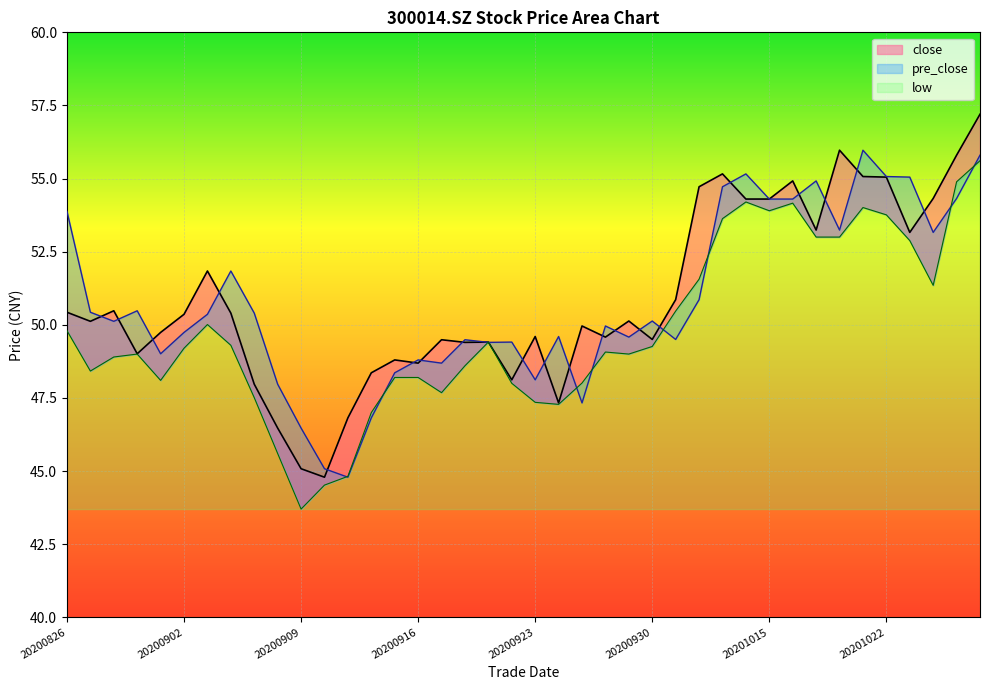

At which category is the sum across all series the highest?

20201028